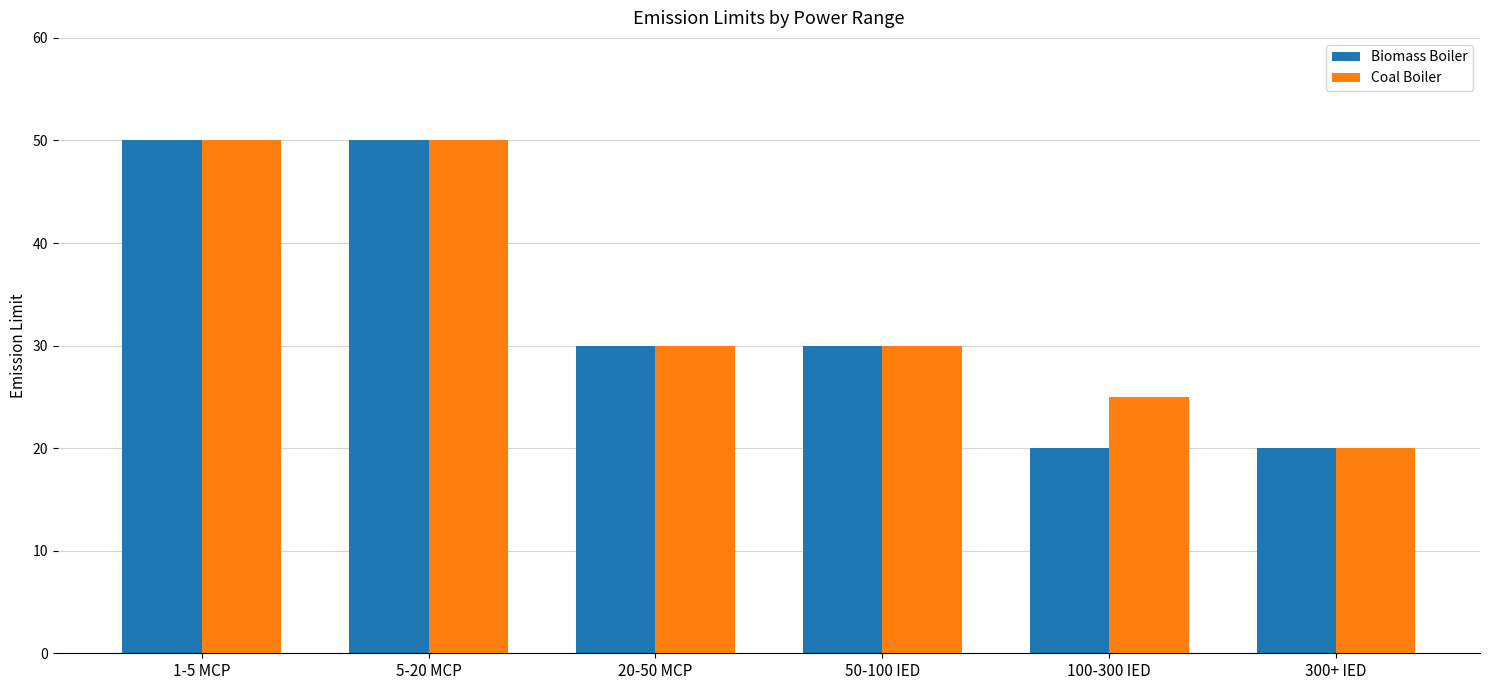

The Biomass Boiler series shows 50 at 1-5 MCP. True or false?

True